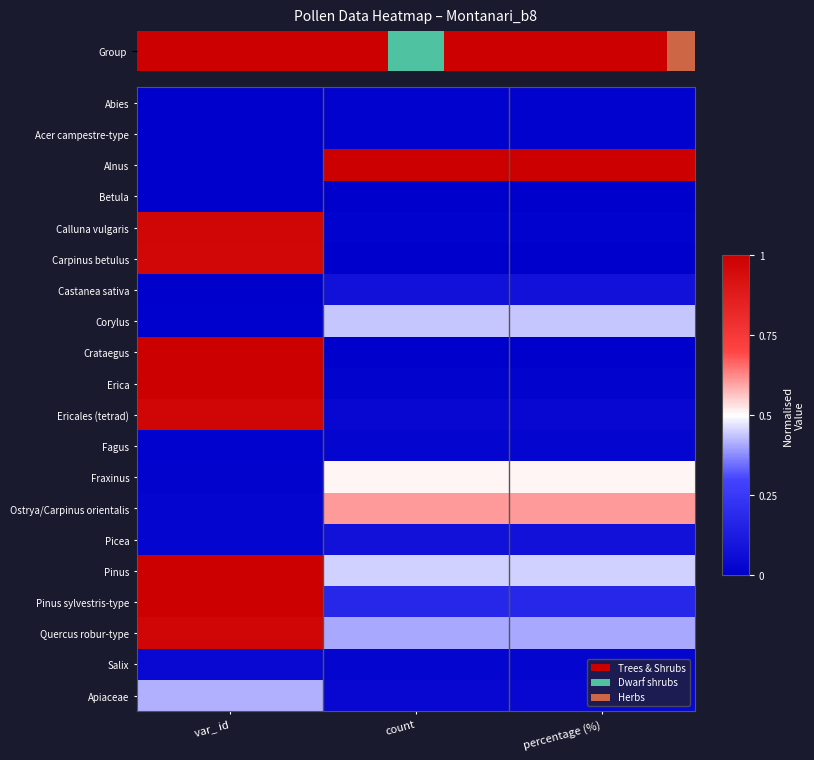

Reading right to left, what are all the values shown in this chart?

Abies: percentage (%)=0.0	count=0.0	var_ id=0.0
Acer campestre-type: percentage (%)=0.0	count=0.0	var_ id=0.0
Alnus: percentage (%)=1.0	count=1.0	var_ id=0.0
Betula: percentage (%)=0.0	count=0.0	var_ id=0.0
Calluna vulgaris: percentage (%)=0.0	count=0.0	var_ id=1.0
Carpinus betulus: percentage (%)=0.0	count=0.0	var_ id=1.0
Castanea sativa: percentage (%)=0.1	count=0.1	var_ id=0.0
Corylus: percentage (%)=0.4	count=0.4	var_ id=0.0
Crataegus: percentage (%)=0.0	count=0.0	var_ id=1.0
Erica: percentage (%)=0.0	count=0.0	var_ id=1.0
Ericales (tetrad): percentage (%)=0.0	count=0.0	var_ id=1.0
Fagus: percentage (%)=0.0	count=0.0	var_ id=0.0
Fraxinus: percentage (%)=0.5	count=0.5	var_ id=0.0
Ostrya/Carpinus orientalis: percentage (%)=0.6	count=0.6	var_ id=0.0
Picea: percentage (%)=0.1	count=0.1	var_ id=0.0
Pinus: percentage (%)=0.5	count=0.5	var_ id=1.0
Pinus sylvestris-type: percentage (%)=0.2	count=0.2	var_ id=1.0
Quercus robur-type: percentage (%)=0.4	count=0.4	var_ id=1.0
Salix: percentage (%)=0.0	count=0.0	var_ id=0.0
Apiaceae: percentage (%)=0.0	count=0.0	var_ id=0.4